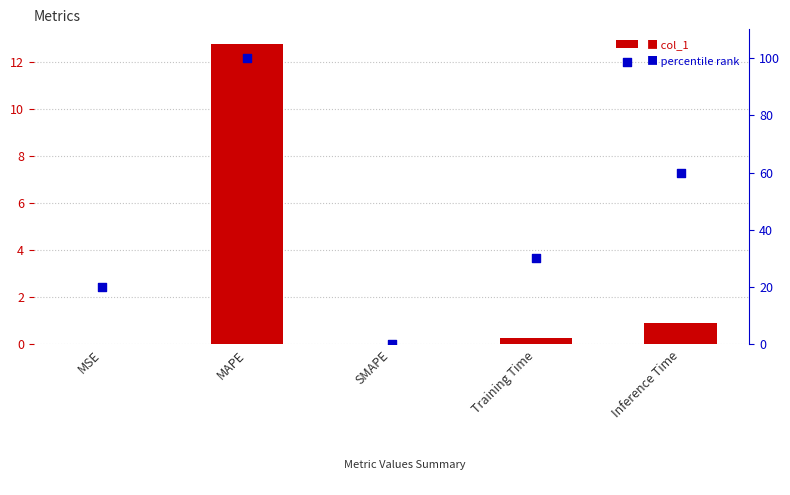

Which series has the largest Y range (max minus min)?

percentile rank